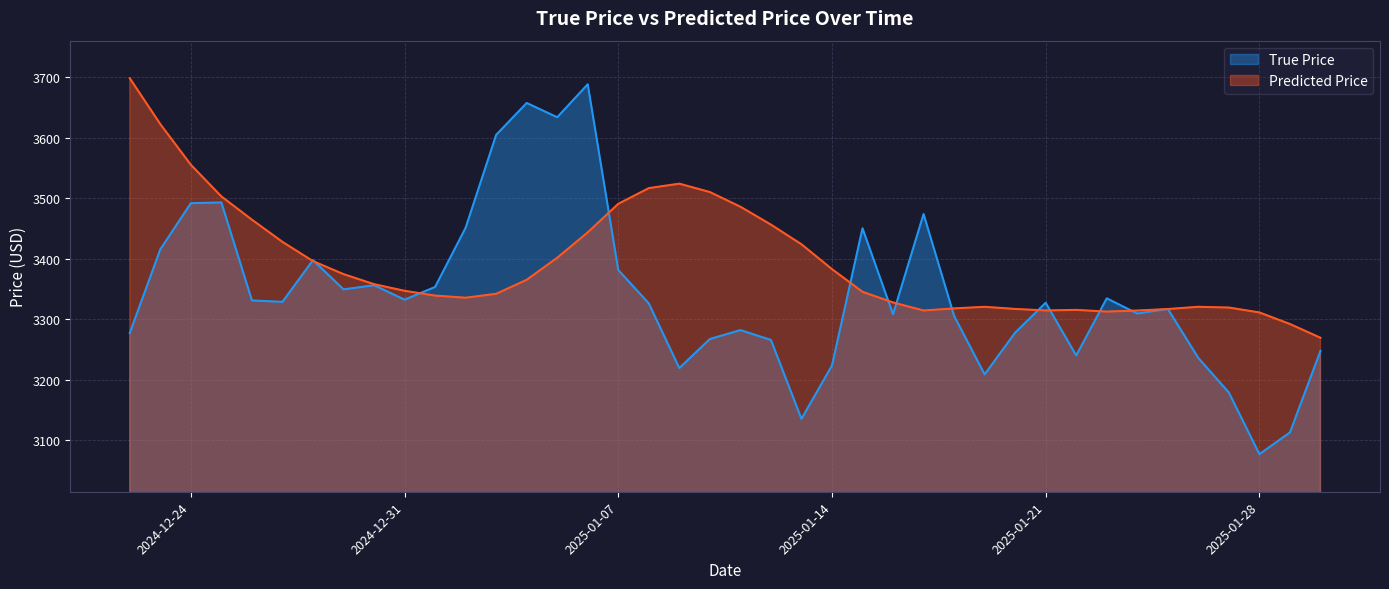

Reading left to right, what are all the values shown in this chart?

True Price: 3277.5	3415.8	3492.0	3493.2	3331.2	3328.9	3397.9	3349.5	3356.4	3332.5	3353.5	3451.4	3605.0	3657.7	3634.1	3688.6	3381.6	3326.3	3219.4	3267.5	3282.2	3266.0	3135.5	3223.7	3450.5	3308.3	3474.1	3305.8	3209.0	3278.0	3327.4	3240.2	3334.7	3309.6	3317.3	3236.1	3178.9	3077.1	3113.0	3247.8
Predicted Price: 3698.6	3622.7	3555.5	3503.2	3464.8	3428.1	3396.3	3374.7	3358.2	3347.2	3339.3	3335.8	3342.2	3365.4	3401.9	3443.8	3491.0	3516.9	3524.3	3510.4	3486.2	3456.6	3424.1	3383.0	3345.5	3327.9	3314.6	3318.1	3320.7	3317.2	3314.7	3315.6	3312.8	3314.5	3317.0	3320.7	3319.5	3311.4	3292.3	3269.5